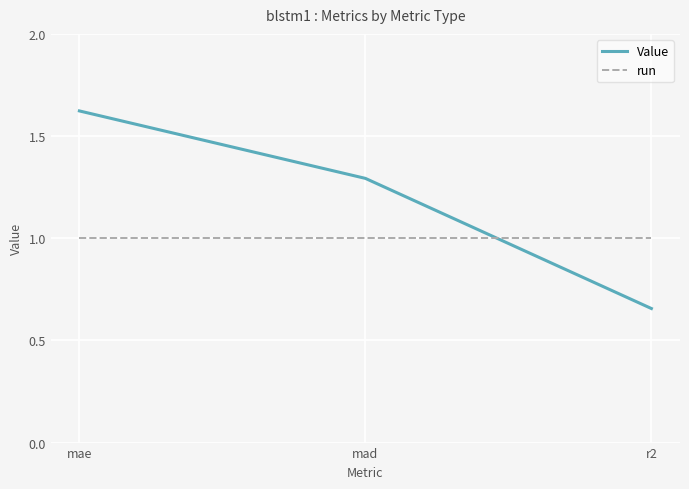

What is the highest value of the run series?

1.0